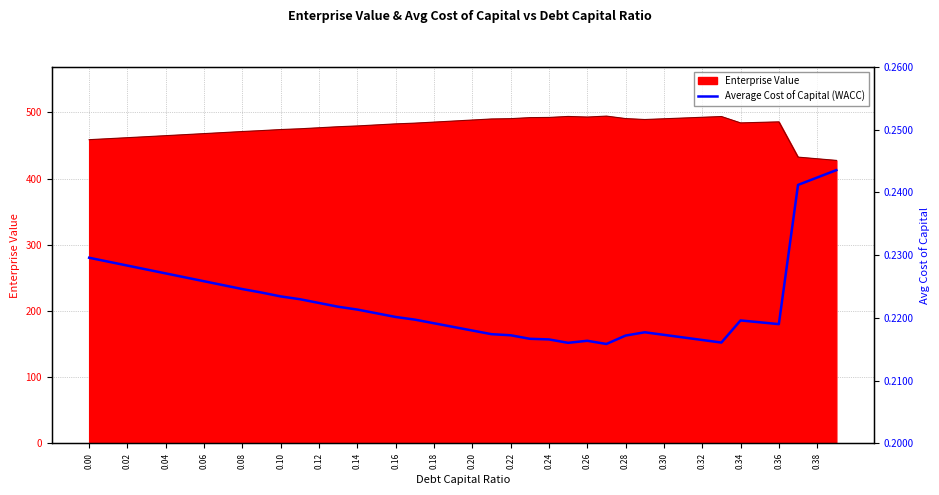

Between 0.14 and 0.30, which is larger?

0.14